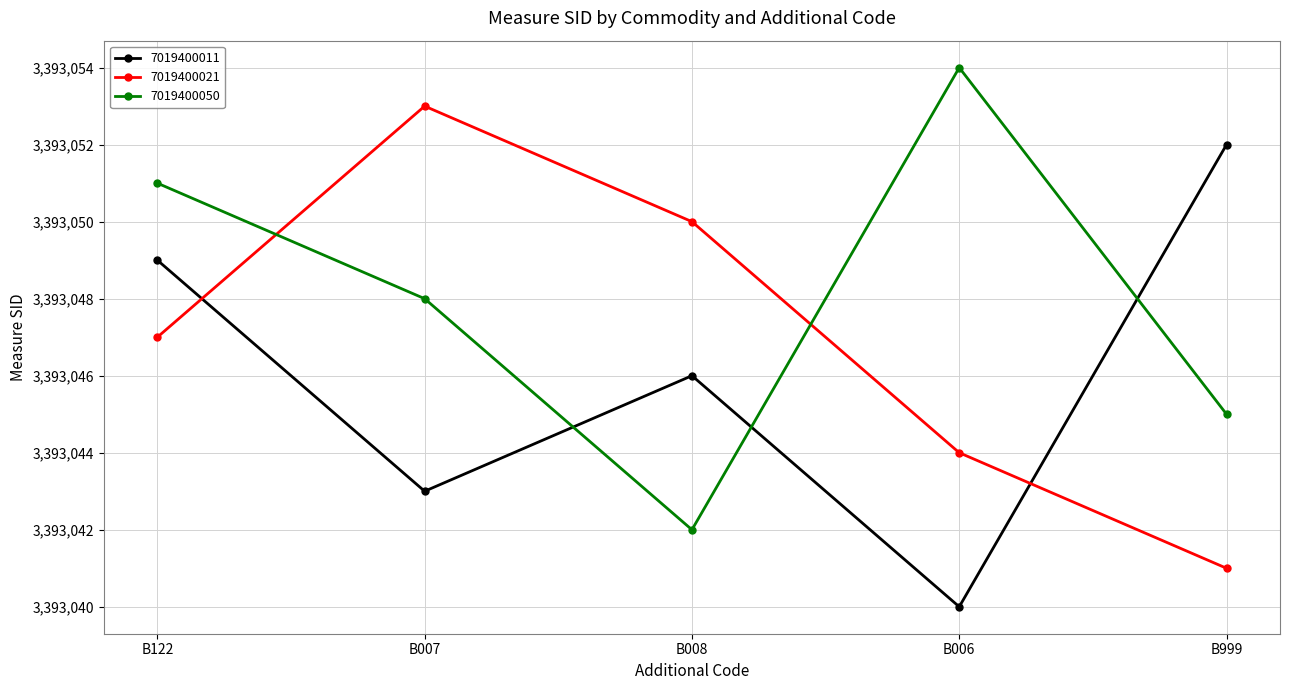

What is the difference between the maximum and minimum values in the 7019400011 series?

12